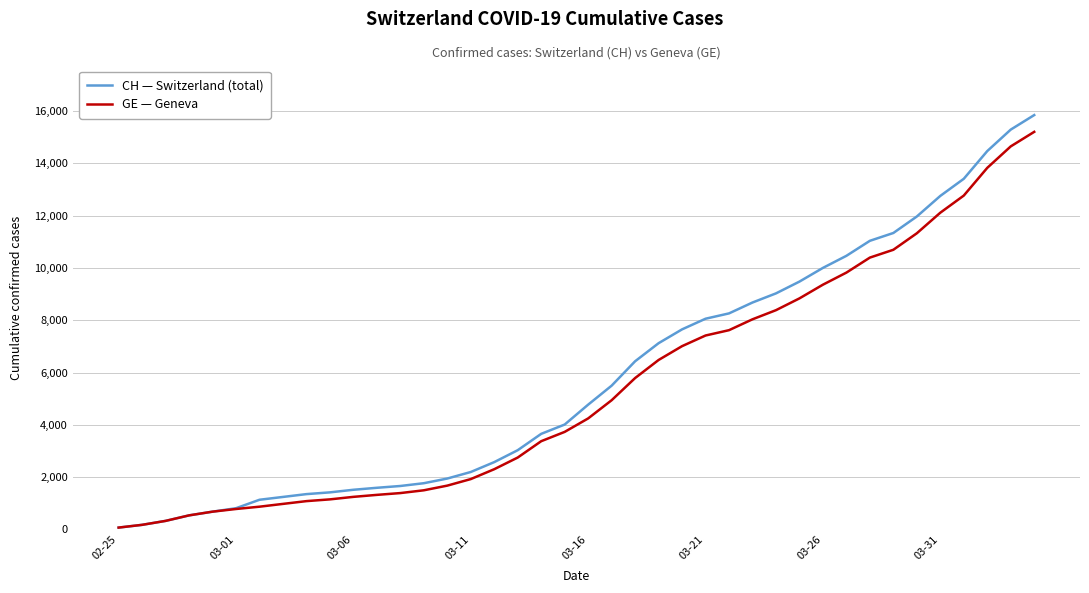

Which series has the largest range (max minus min)?

CH — Switzerland (total)